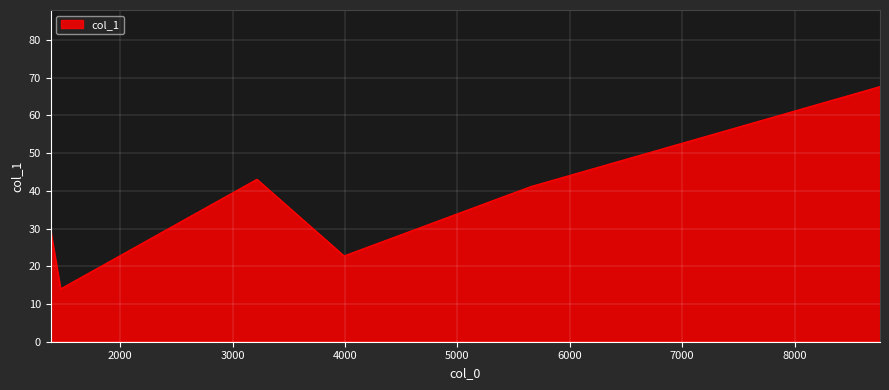

What is the minimum value shown in the chart?

14.0